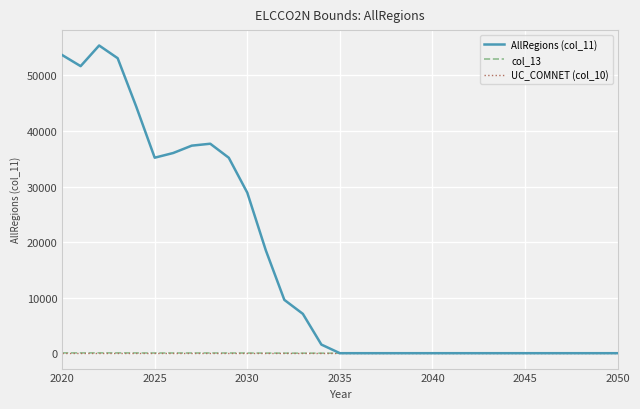

Does the chart have visible grid lines?

Yes